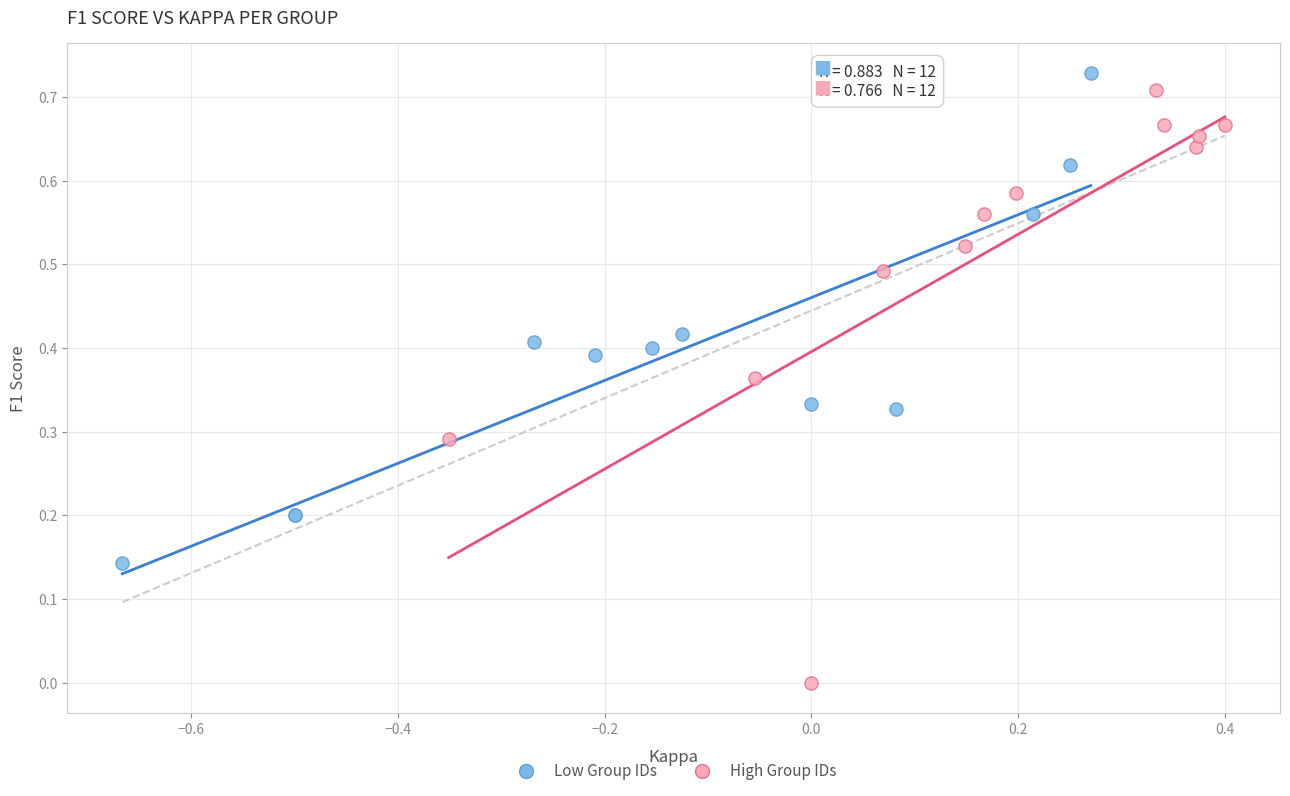

Which series contains the highest Y value?

Low Group IDs